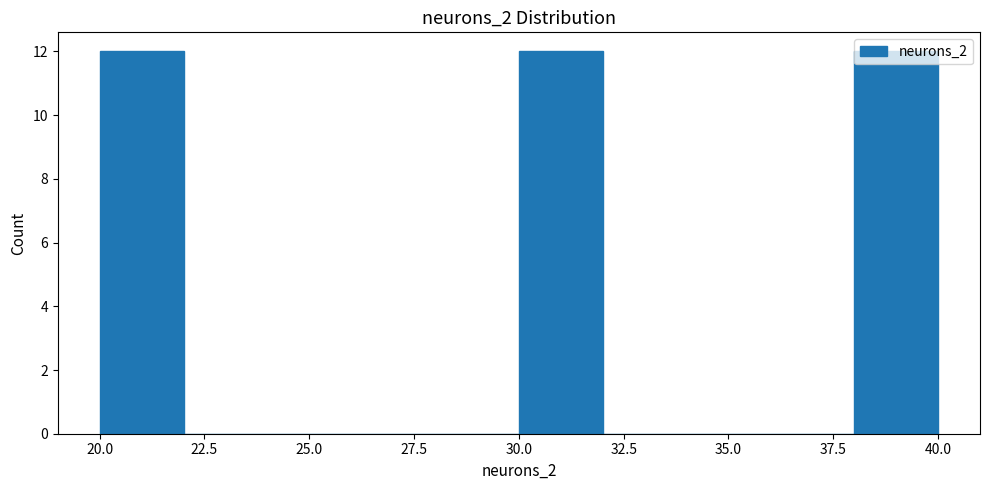

Reading left to right, list every bar in this chart as the range it spans on the x-axis followed by its height. The values are not printed on the chart, so give them approximately, as read against the axis.

20 to 22: 12
22 to 24: 0
24 to 26: 0
26 to 28: 0
28 to 30: 0
30 to 32: 12
32 to 34: 0
34 to 36: 0
36 to 38: 0
38 to 40: 12